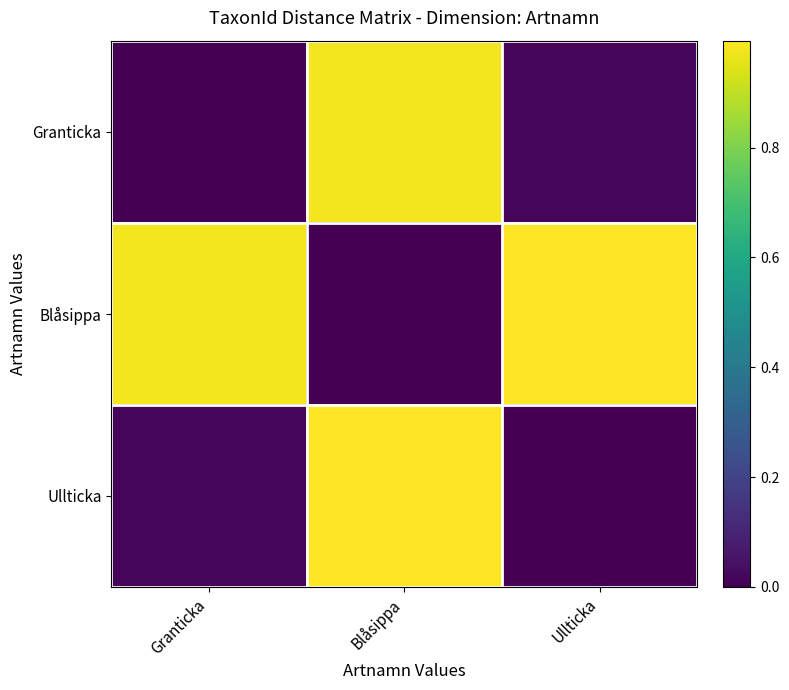

Rank the series by their maximum value, from highest to lowest.

Blåsippa, Ullticka, Granticka